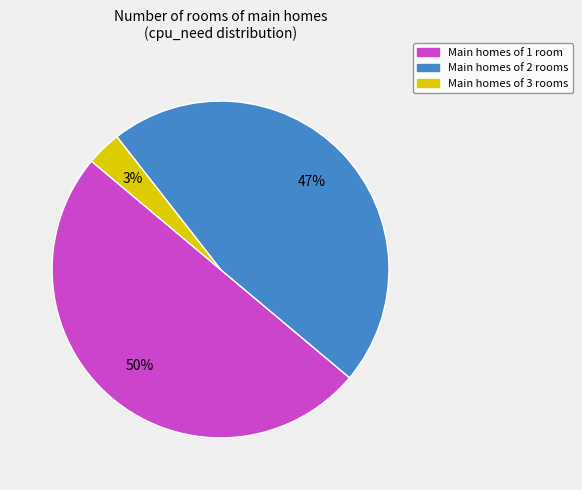

To the nearest percent, what is the average slice percentage?

33%